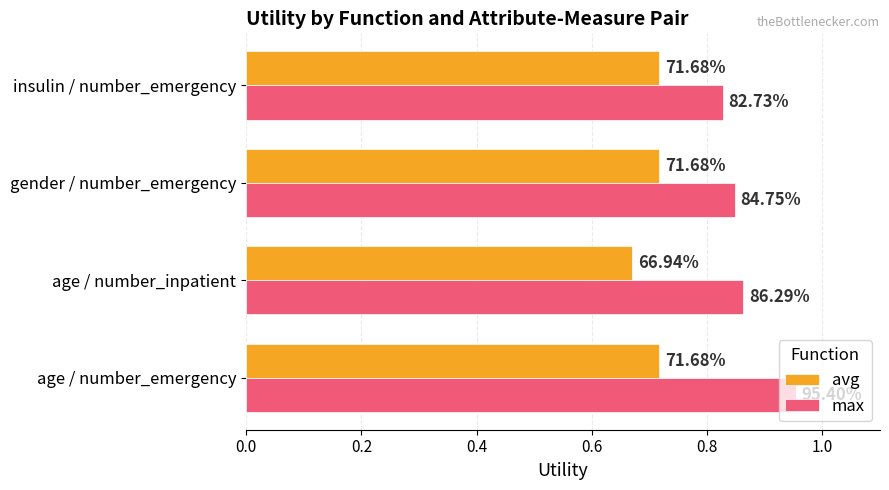

What are all the series names shown in the legend?

avg, max